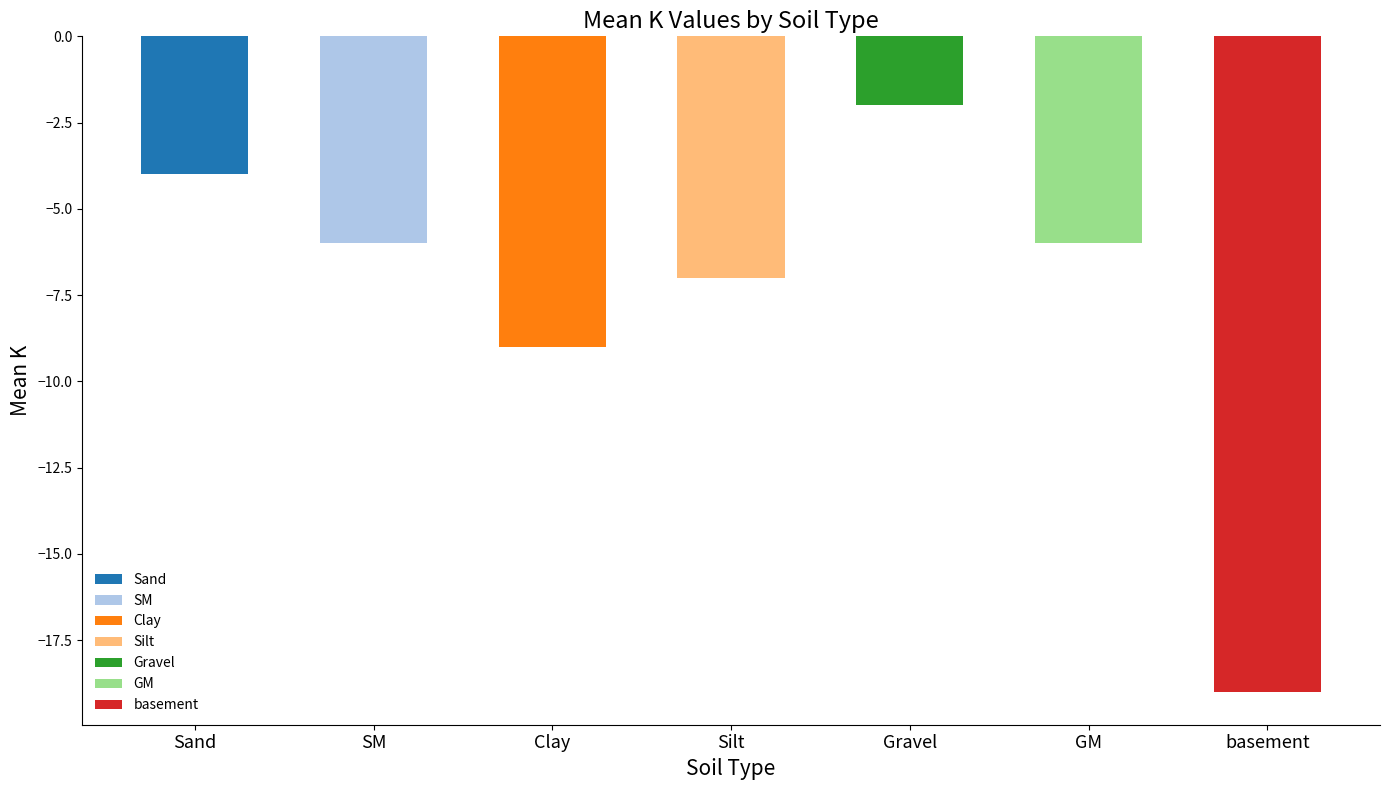

What is the label of the 7th bar from the right?

Sand